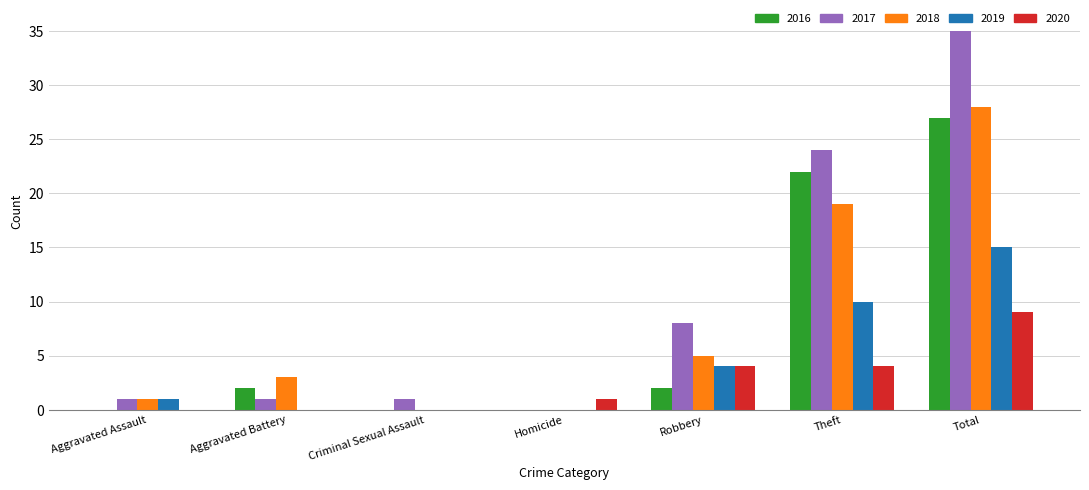

What is the highest value of the 2016 series?

27